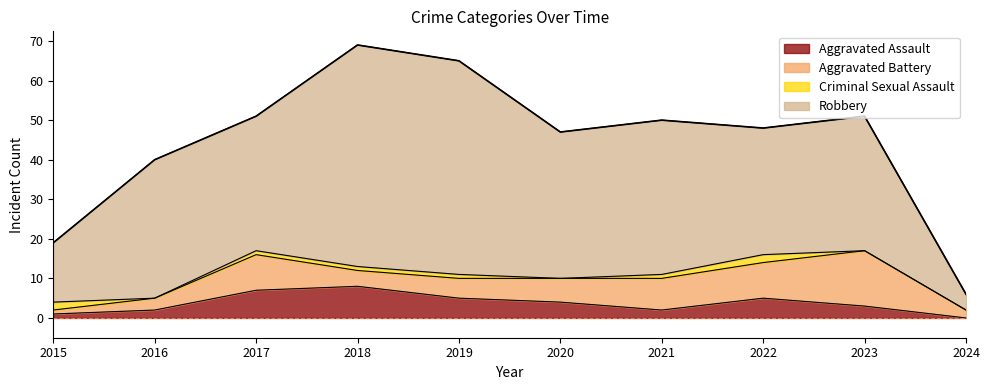

The Aggravated Assault series shows 7 at 2017. True or false?

True